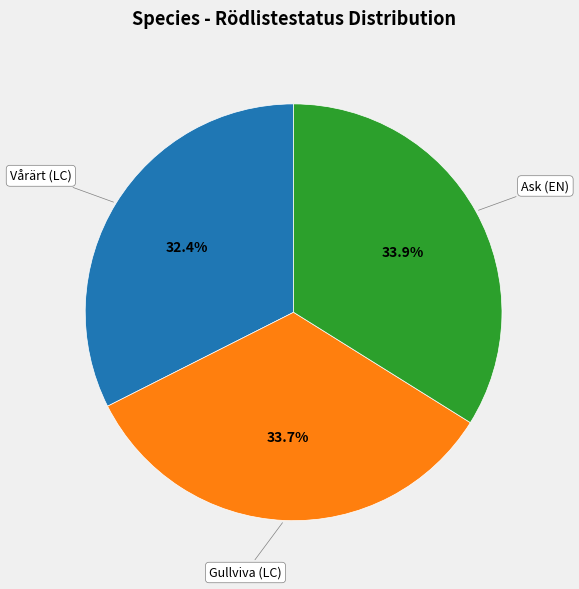

What percentage is the Gullviva (LC) slice, to the nearest percent?

34%